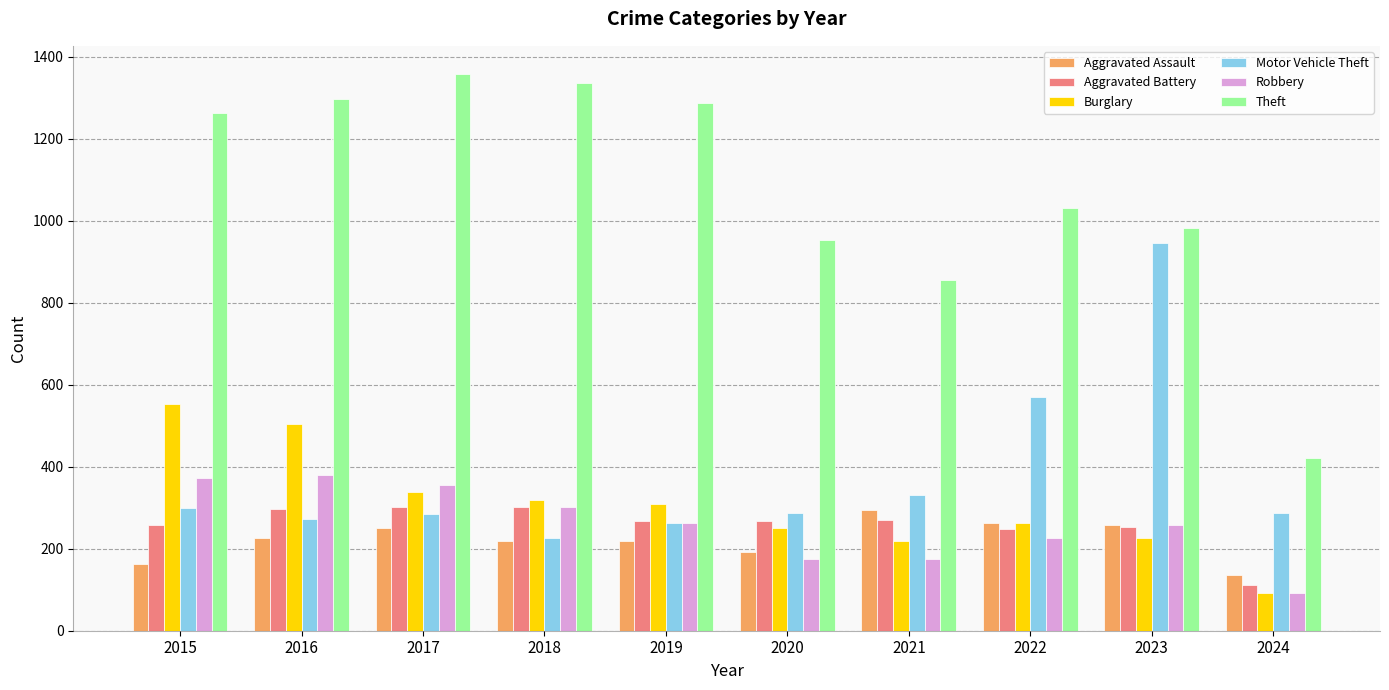

The value of Aggravated Battery at 2021 is 383. True or false?

False